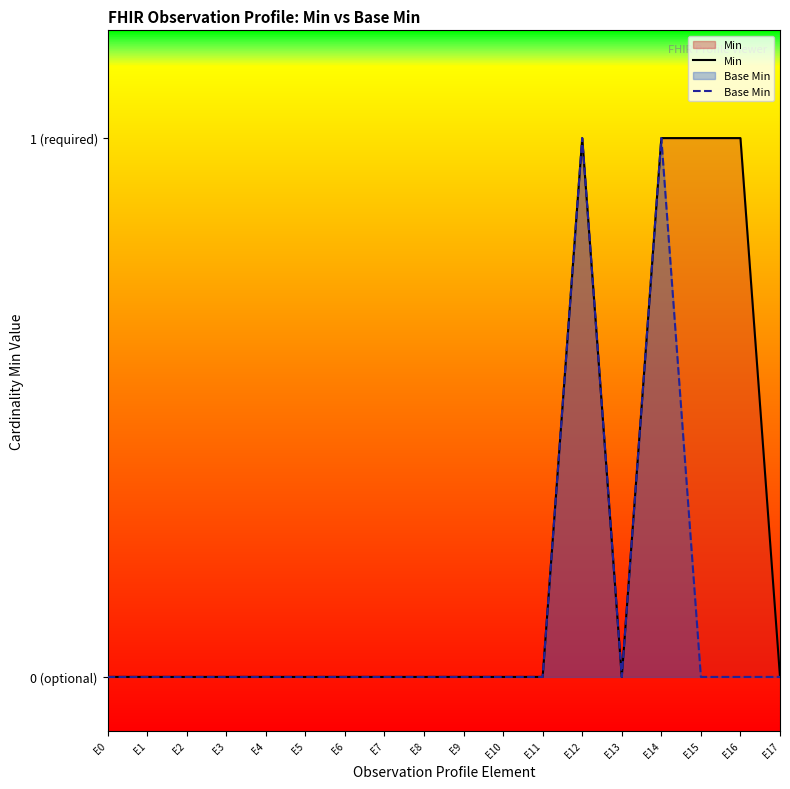

Which has a higher value, E12 or E8?

E12